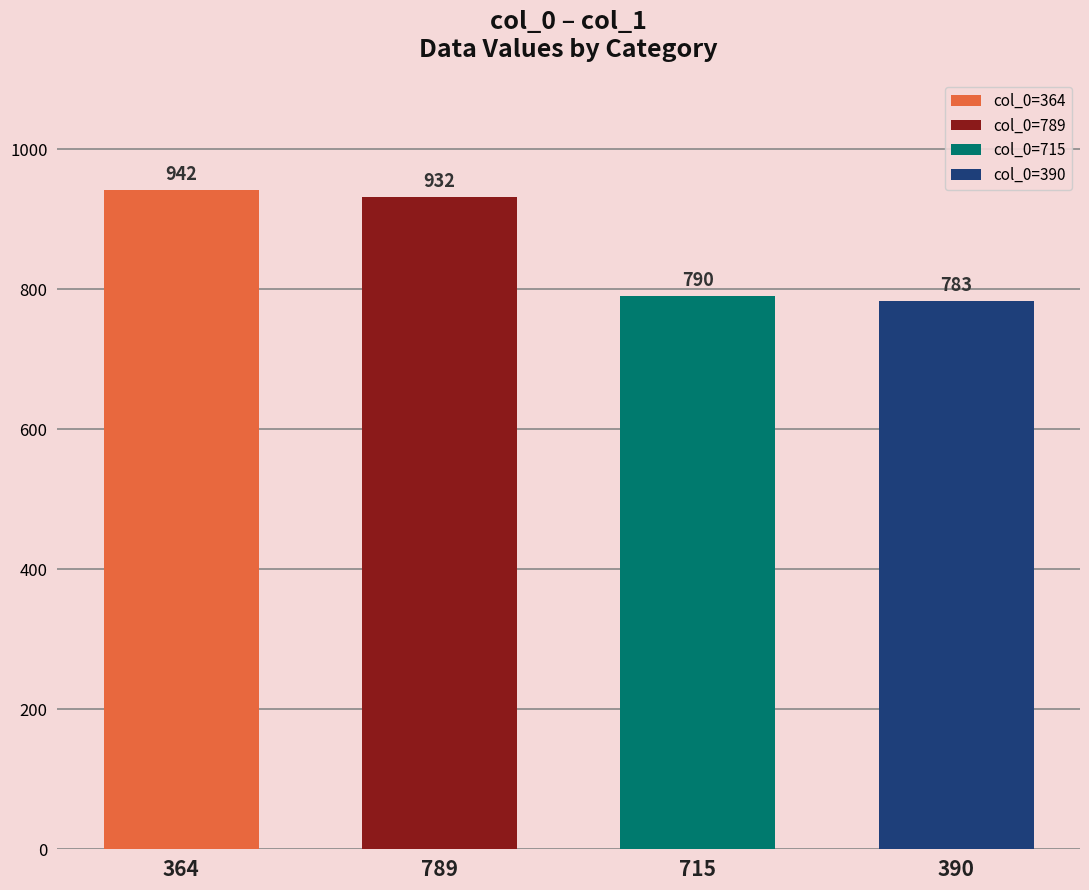

Reading right to left, what are all the values shown in this chart?

390=783	715=790	789=932	364=942